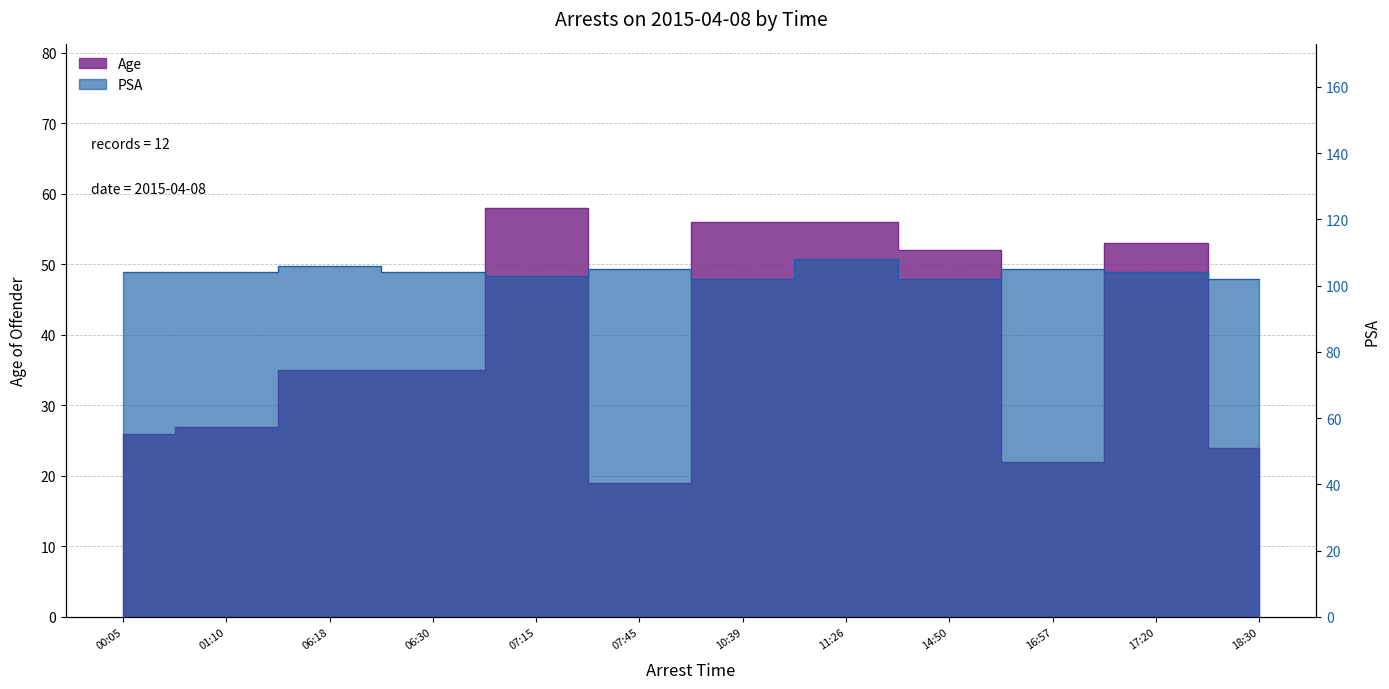

Which category has the lowest value in the Age series?

07:45